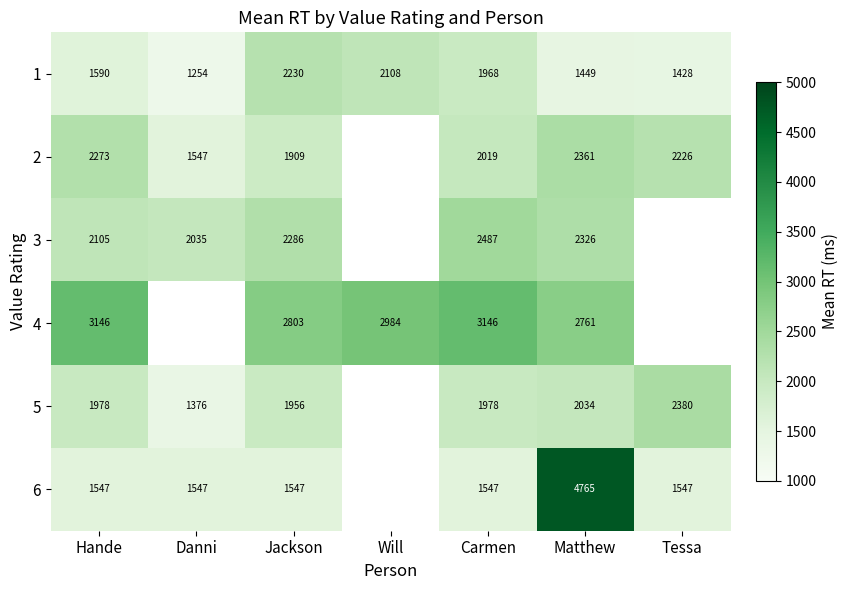

What is the sum of the 3 values at Matthew and Hande?

4431.0